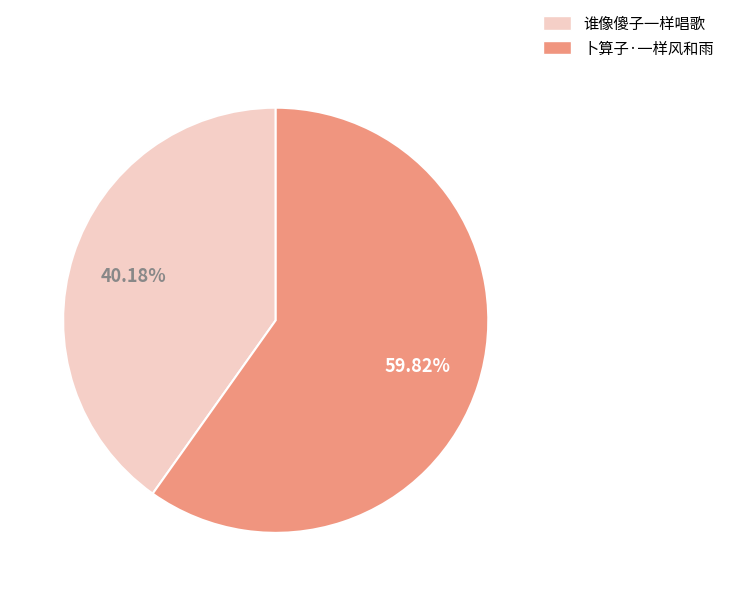

Which category has the smallest portion of the pie?

谁像傻子一样唱歌